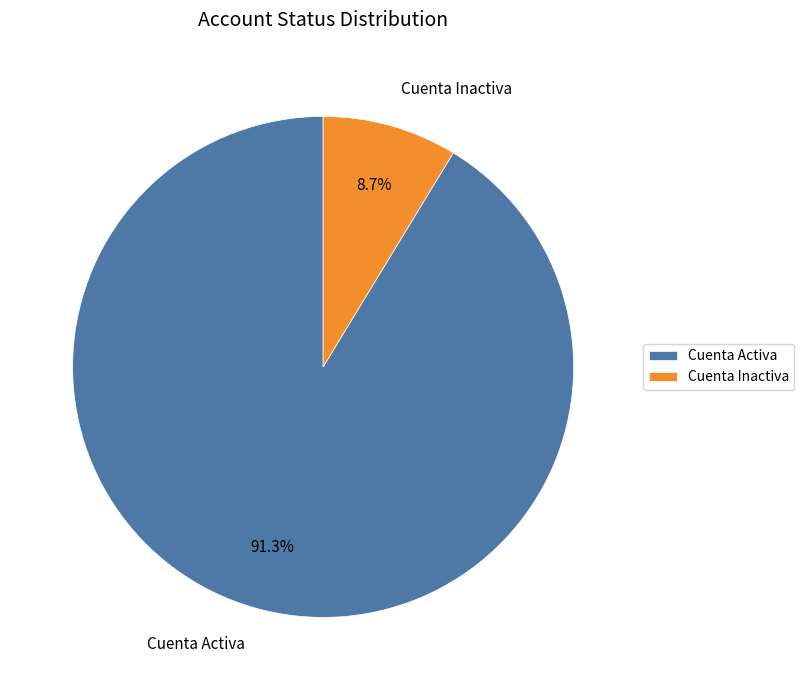

Is it true that Cuenta Inactiva is 9% of the pie?

True